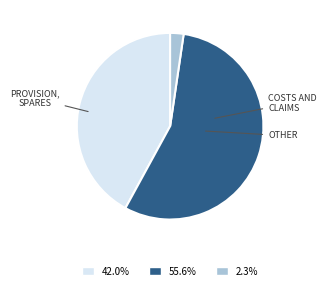

Count the number of slices in the pie.

3